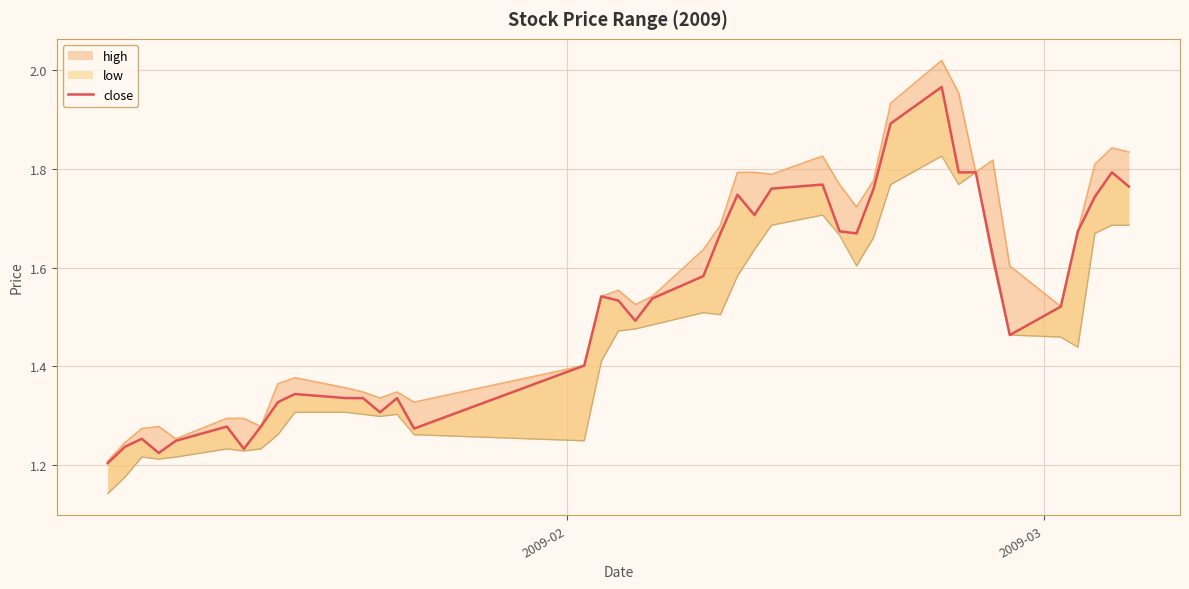

In low, how many points are lower than both neighbors (excluding endpoints)?

8